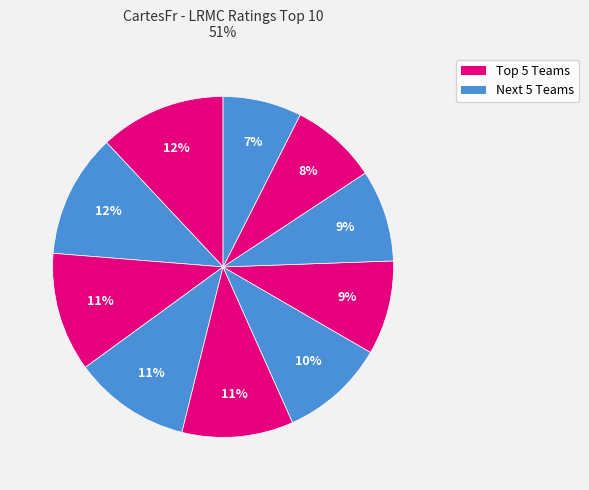

How many segments does this pie chart have?

10